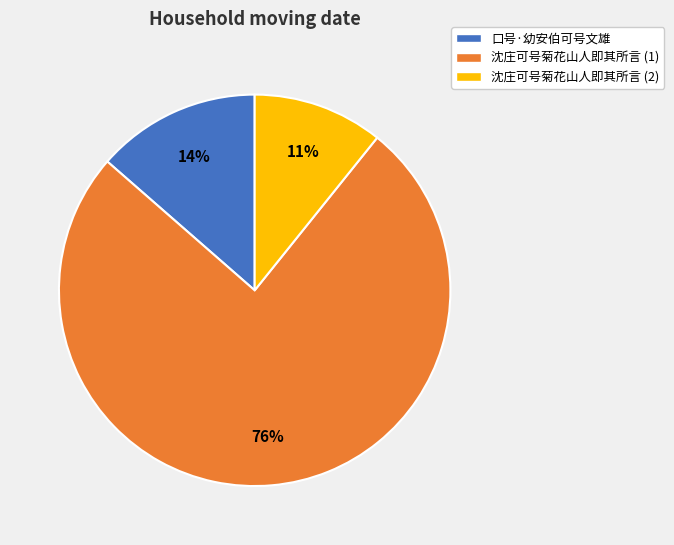

What is the ratio of the value at 口号·幼安伯可号文雄 to the value at 沈庄可号菊花山人即其所言 (2)?

1.3